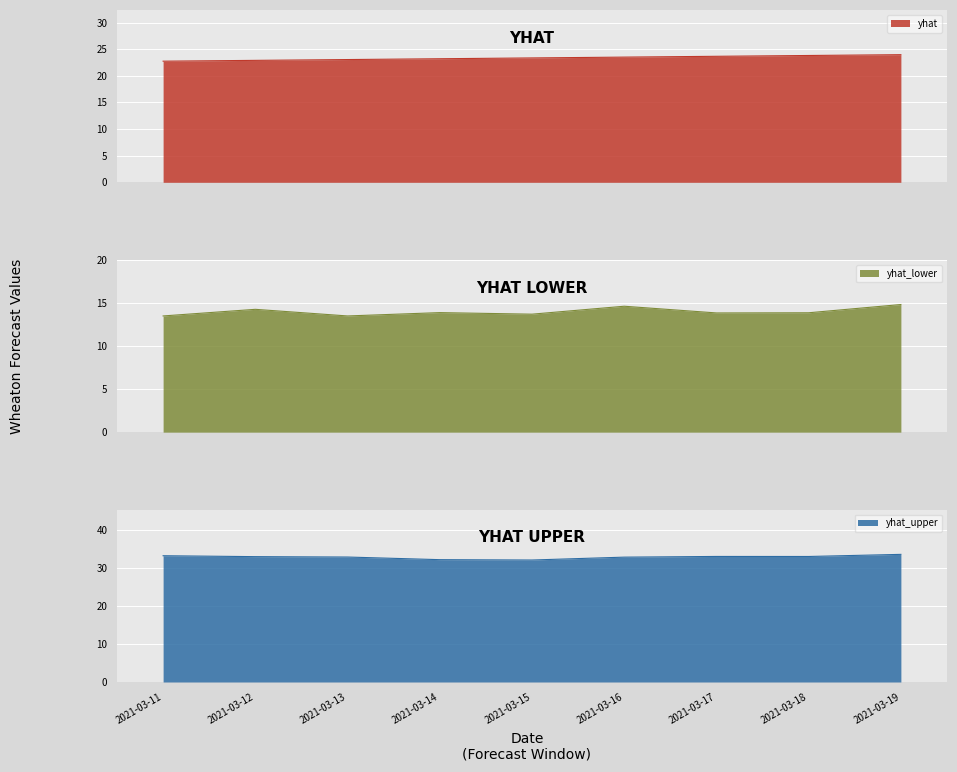

At which category is the sum across all series the highest?

2021-03-19